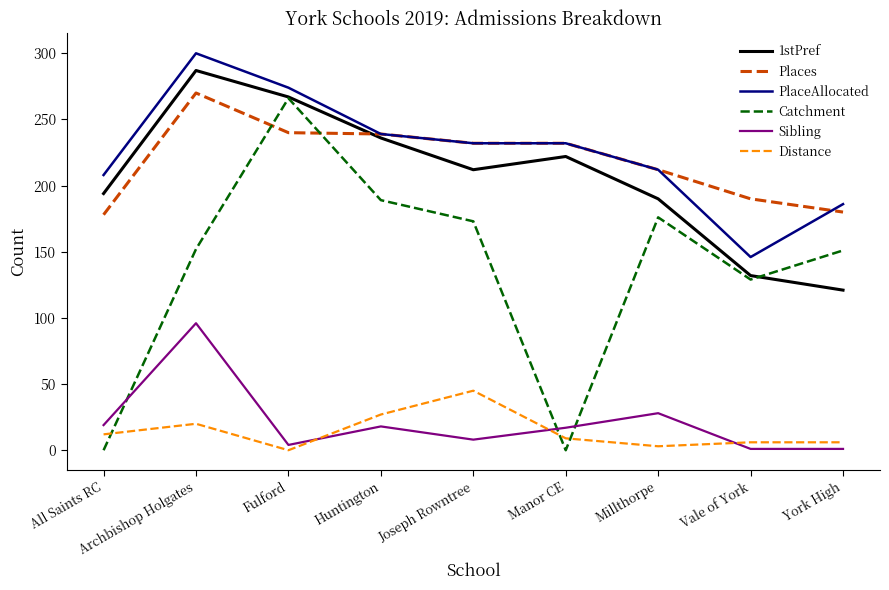

Is the value of Sibling at Huntington greater than the value of PlaceAllocated at Huntington?

No